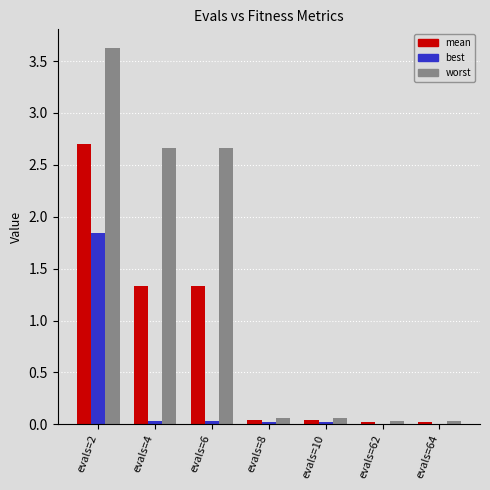

The worst series shows 2.4 at evals=2. True or false?

False